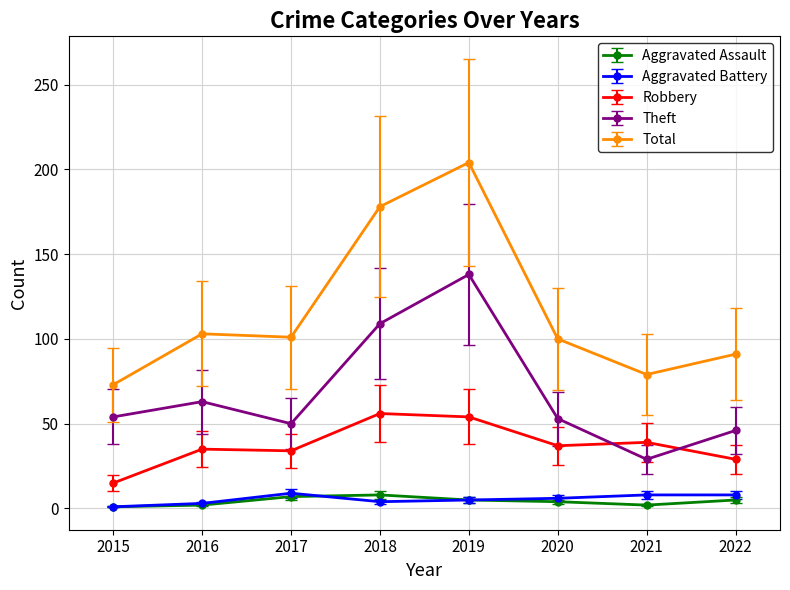

Does the chart display data point markers on the line(s)?

Yes